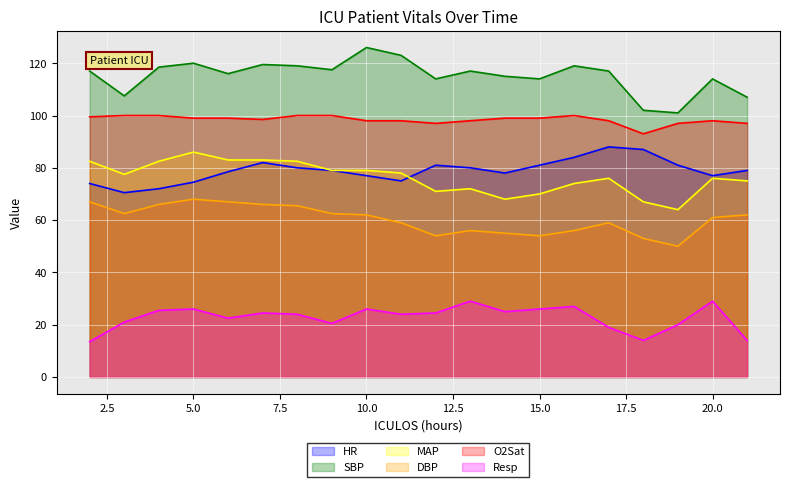

Reading left to right, what are all the values shown in this chart?

HR: 2=74.0	3=70.5	4=72.0	5=74.5	6=78.5	7=82.0	8=80.0	9=79.0	10=77.0	11=75.0	12=81.0	13=80.0	14=78.0	15=81.0	16=84.0	17=88.0	18=87.0	19=81.0	20=77.0	21=79.0
SBP: 2=117.0	3=107.5	4=118.5	5=120.0	6=116.0	7=119.5	8=119.0	9=117.5	10=126.0	11=123.0	12=114.0	13=117.0	14=115.0	15=114.0	16=119.0	17=117.0	18=102.0	19=101.0	20=114.0	21=107.0
MAP: 2=82.5	3=77.5	4=82.5	5=86.0	6=83.0	7=83.0	8=82.5	9=79.0	10=79.0	11=78.0	12=71.0	13=72.0	14=68.0	15=70.0	16=74.0	17=76.0	18=67.0	19=64.0	20=76.0	21=75.0
DBP: 2=67.0	3=62.5	4=66.0	5=68.0	6=67.0	7=66.0	8=65.5	9=62.5	10=62.0	11=59.0	12=54.0	13=56.0	14=55.0	15=54.0	16=56.0	17=59.0	18=53.0	19=50.0	20=61.0	21=62.0
O2Sat: 2=99.5	3=100.0	4=100.0	5=99.0	6=99.0	7=98.5	8=100.0	9=100.0	10=98.0	11=98.0	12=97.0	13=98.0	14=99.0	15=99.0	16=100.0	17=98.0	18=93.0	19=97.0	20=98.0	21=97.0
Resp: 2=13.5	3=21.0	4=25.5	5=26.0	6=22.5	7=24.5	8=24.0	9=20.5	10=26.0	11=24.0	12=24.5	13=29.0	14=25.0	15=26.0	16=27.0	17=19.0	18=14.0	19=20.0	20=29.0	21=14.0